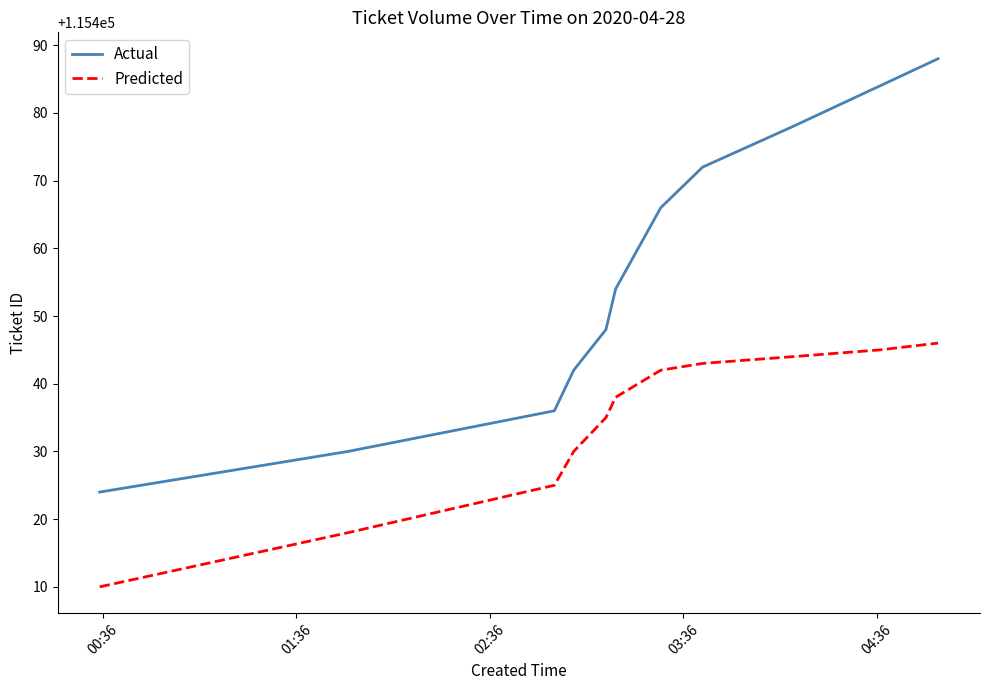

True or false: Predicted and Actual cross at least once.

False